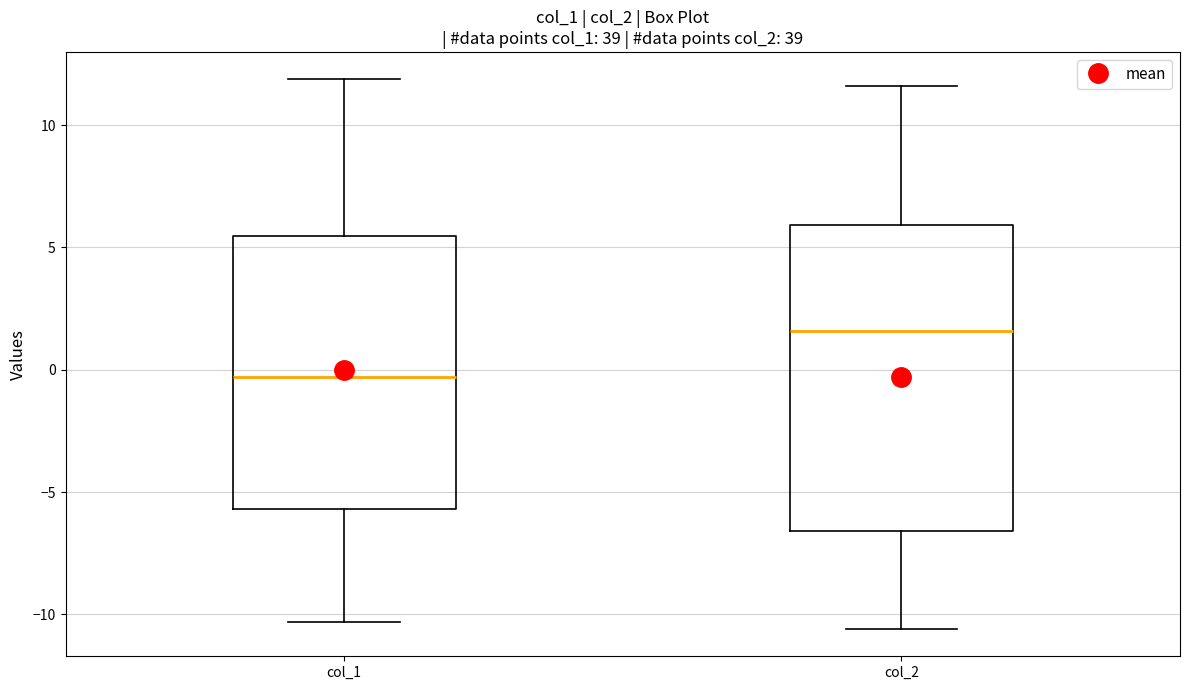

Reading left to right, read every box against the y-axis: the position of its median line, the range the box covers, and the ends of its whiskers. The values are not printed on the chart, so give them approximately, as read against the axis.

col_1: median -0.5, box -5.5 to 5.5, whiskers -10.5 to 12.0
col_2: median 1.5, box -6.5 to 6.0, whiskers -10.5 to 11.5